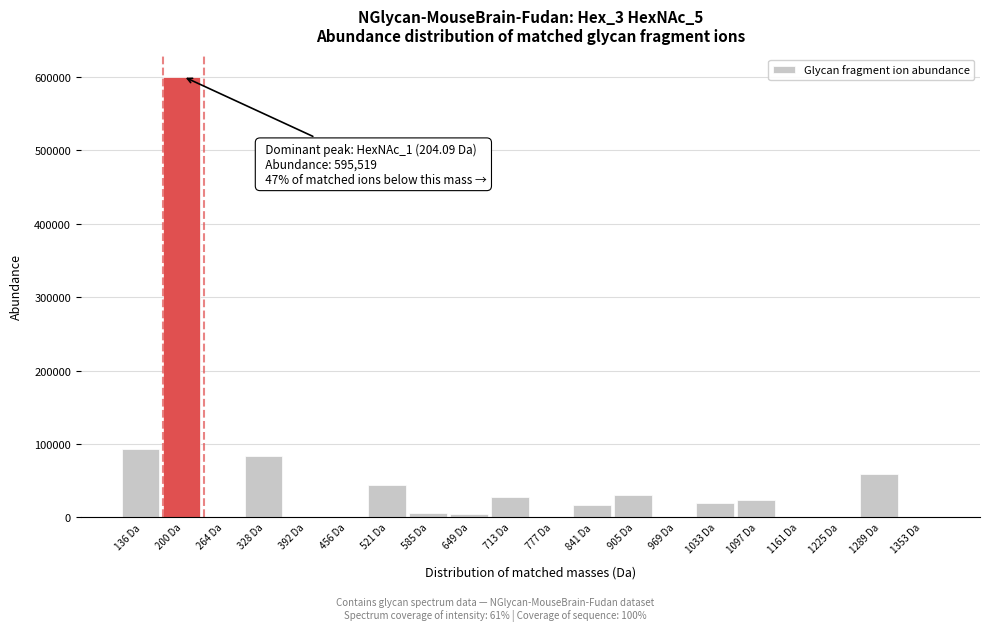

What is the sum of all values?

1007212.0